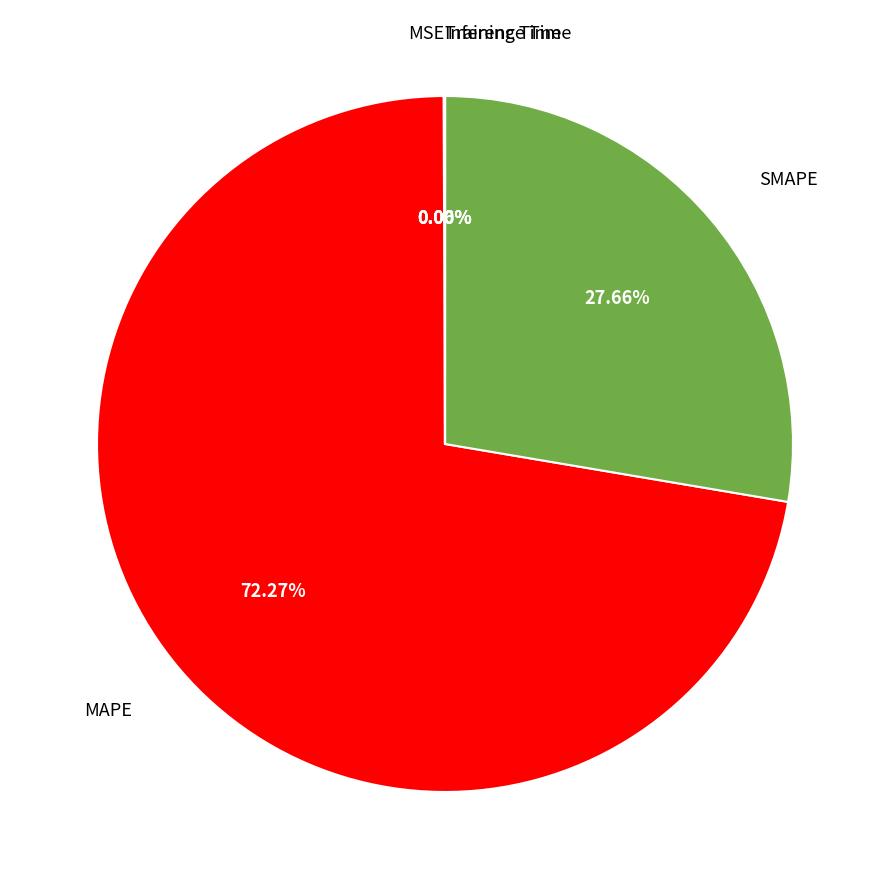

Does any single category account for the majority?

Yes